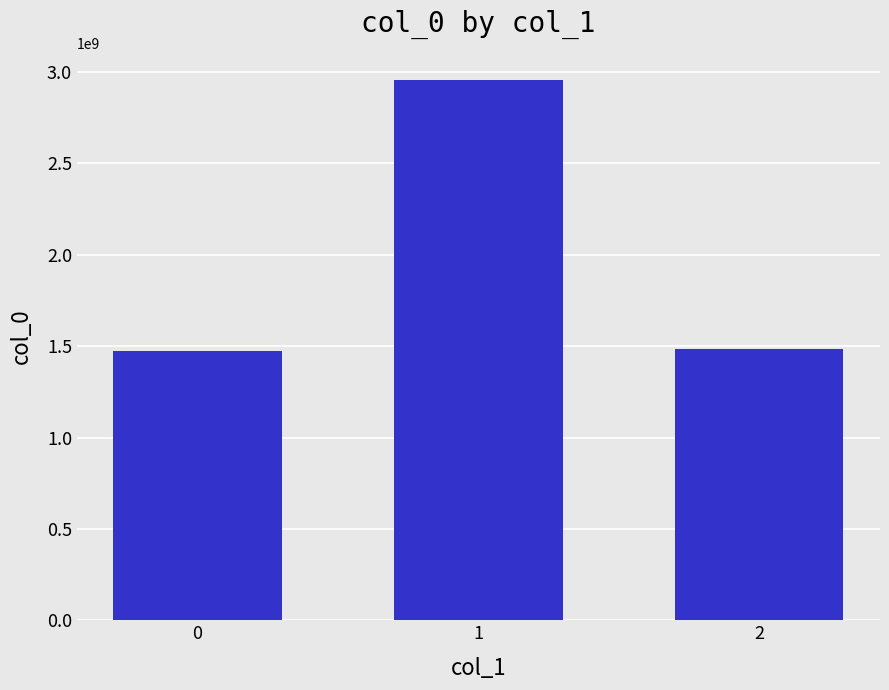

Does the chart contain any negative values?

No